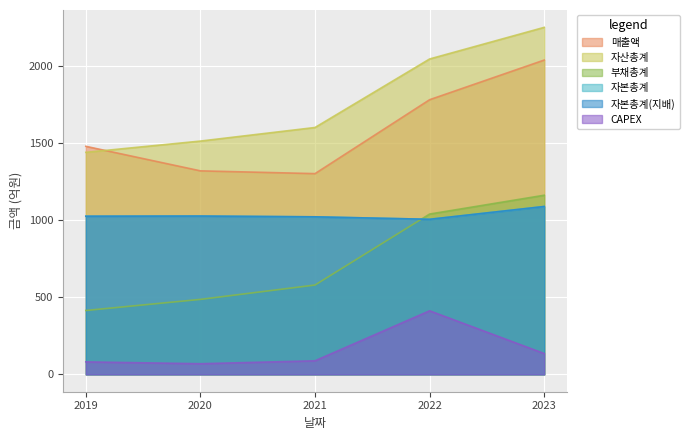

List the series in order of their peak value, highest first.

자산총계, 매출액, 부채총계, 자본총계, 자본총계(지배), CAPEX